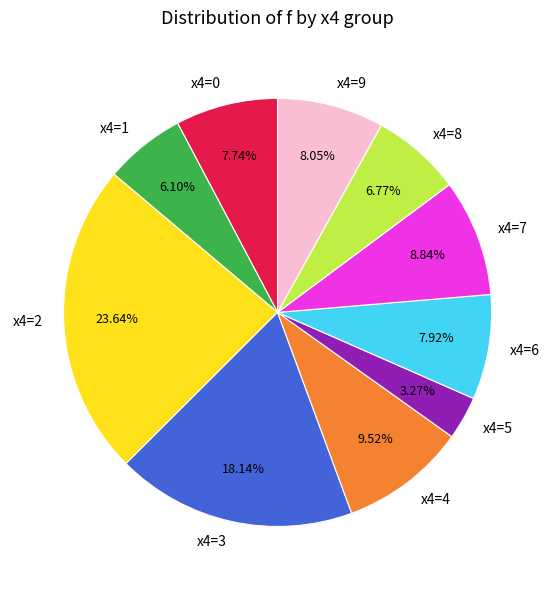

What is the ratio of the value at x4=2 to the value at x4=7?

2.7